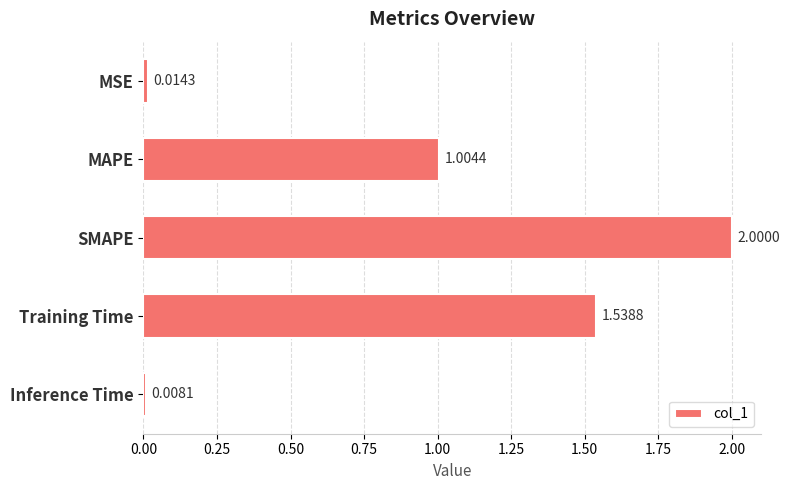

Between SMAPE and MSE, which is larger?

SMAPE